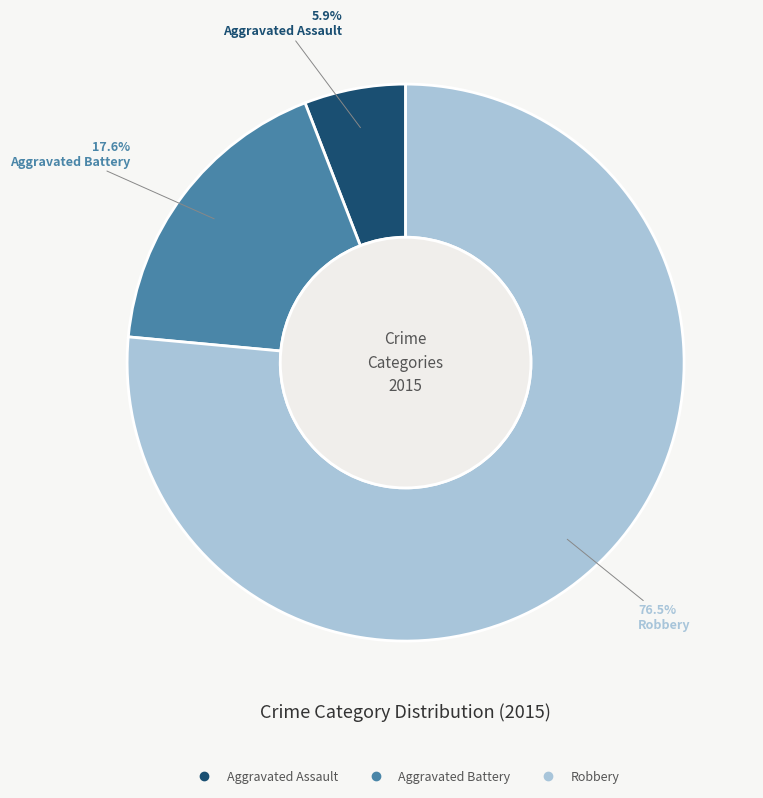

What is the smallest slice in the pie chart?

Aggravated Assault